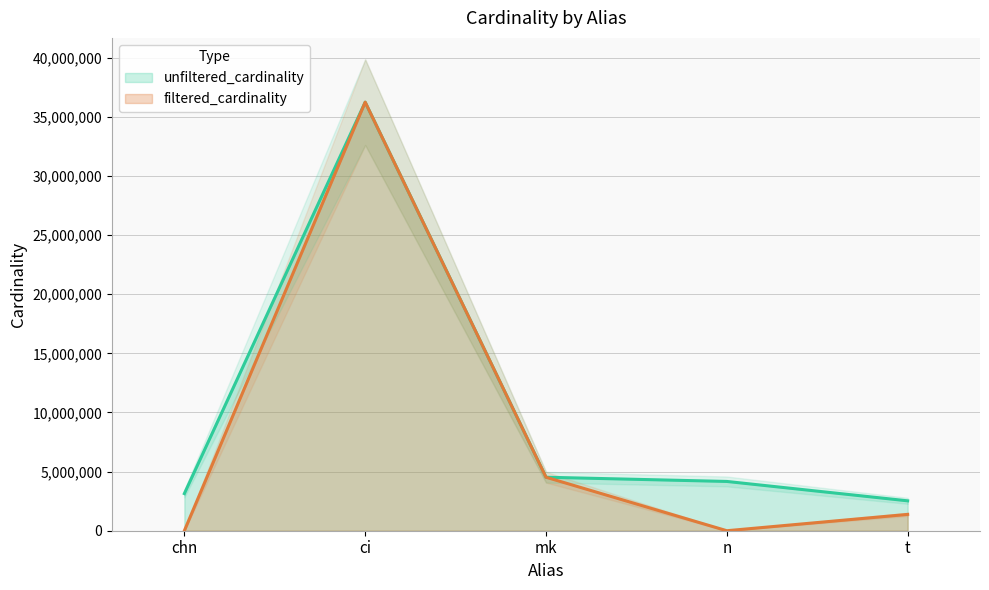

List the labels in order of unfiltered_cardinality value, smallest first.

t, chn, n, mk, ci